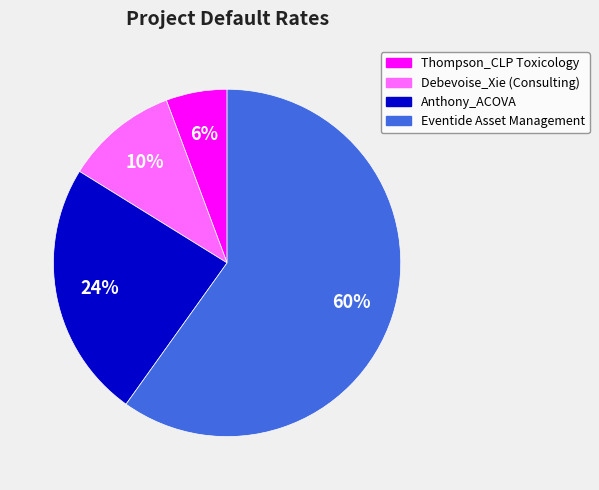

Approximately how many times larger is the value at Anthony_ACOVA compared to Eventide Asset Management?

0.4